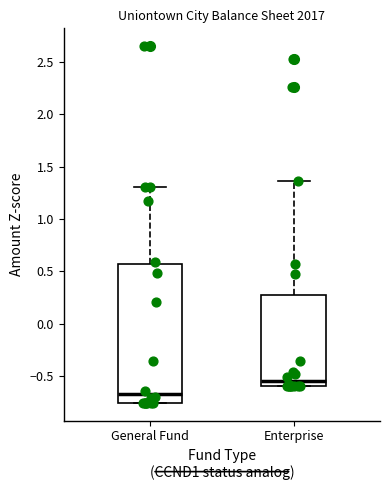

Which box is the tallest, from its lower edge to its upper edge?

General Fund